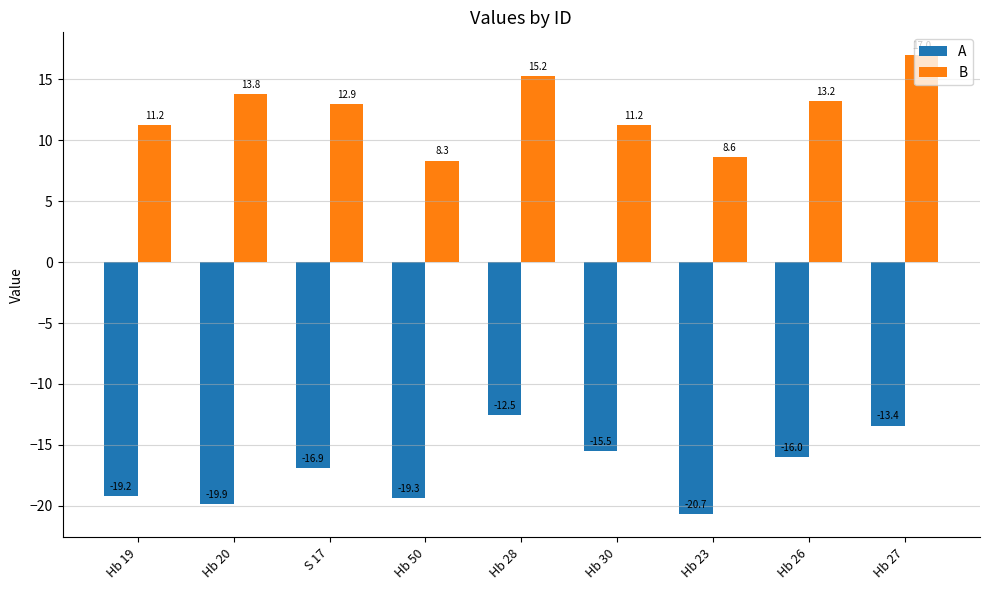

Reading right to left, list all the values displayed in this chart.

A: Hb 27=-13.4	Hb 26=-16.0	Hb 23=-20.7	Hb 30=-15.5	Hb 28=-12.5	Hb 50=-19.3	S 17=-16.9	Hb 20=-19.9	Hb 19=-19.2
B: Hb 27=17.0	Hb 26=13.2	Hb 23=8.6	Hb 30=11.2	Hb 28=15.2	Hb 50=8.3	S 17=12.9	Hb 20=13.8	Hb 19=11.2